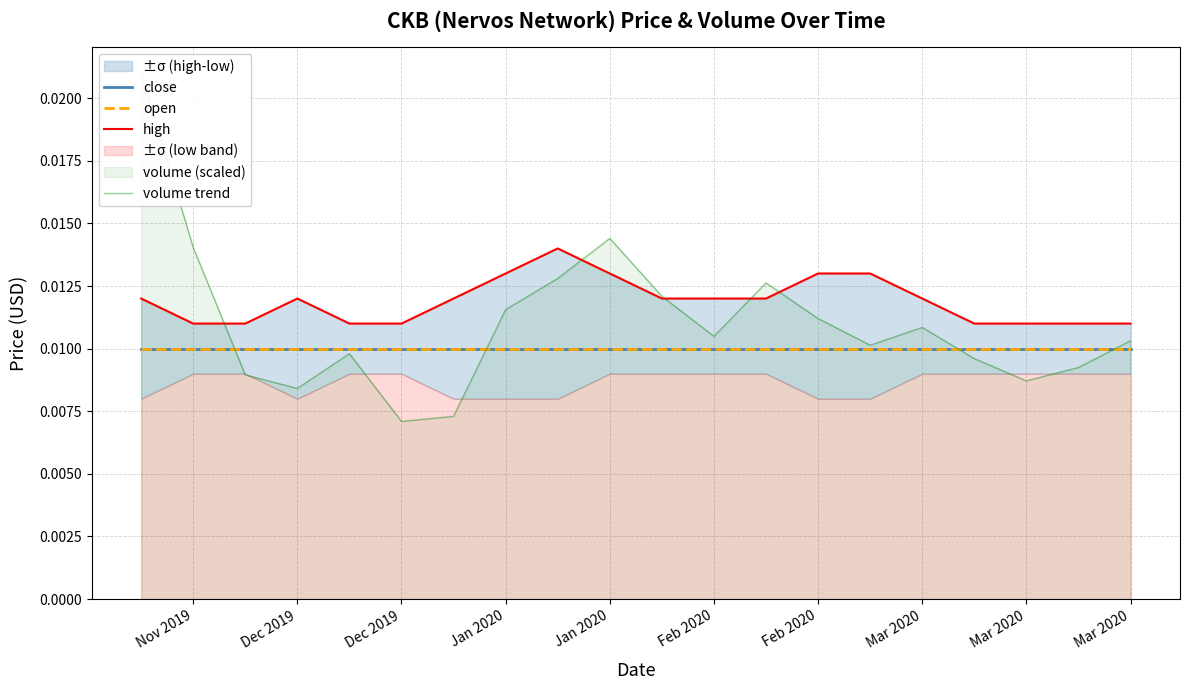

The close series shows 0.0 at Dec 2019. True or false?

True